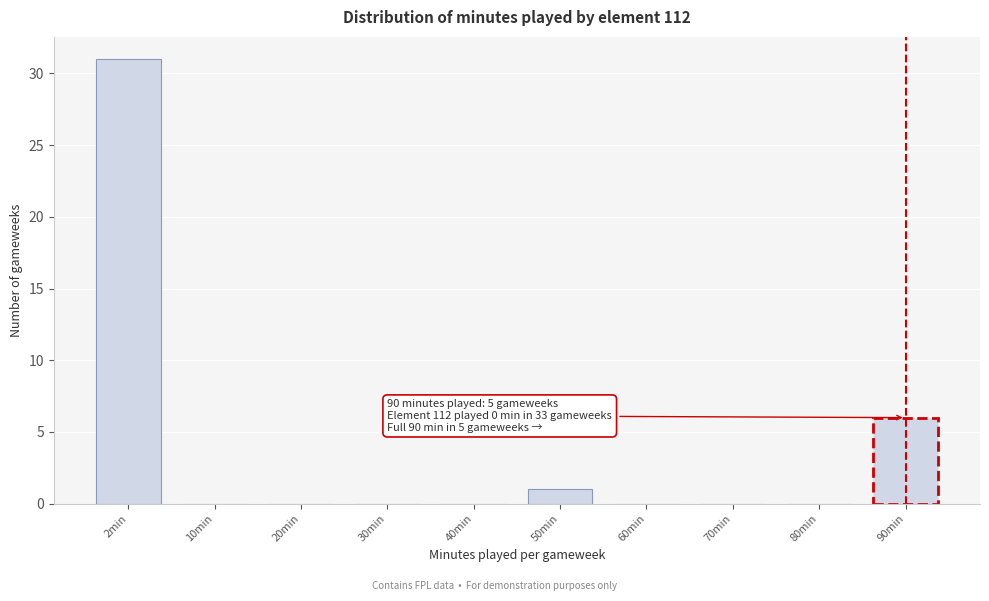

Reading left to right, what are all the values shown in this chart?

2min=31	10min=0	20min=0	30min=0	40min=0	50min=1	60min=0	70min=0	80min=0	90min=6